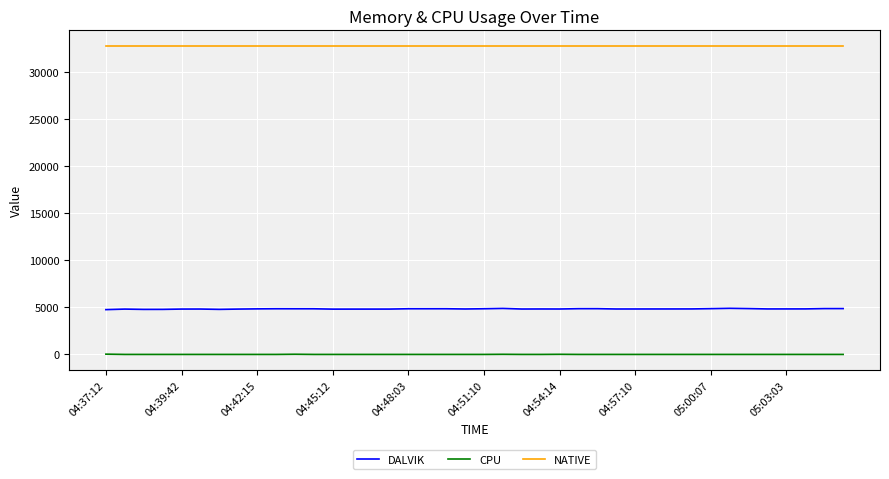

Which series has the largest total across all categories?

NATIVE